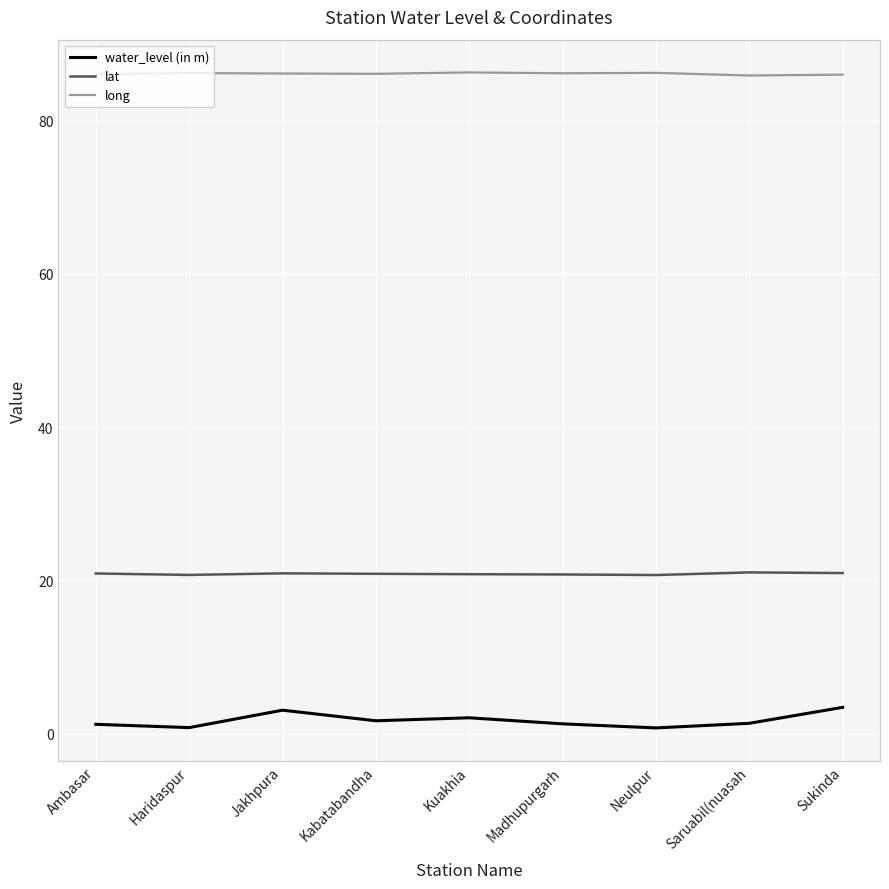

True or false: water_level (in m) and long cross at least once.

False